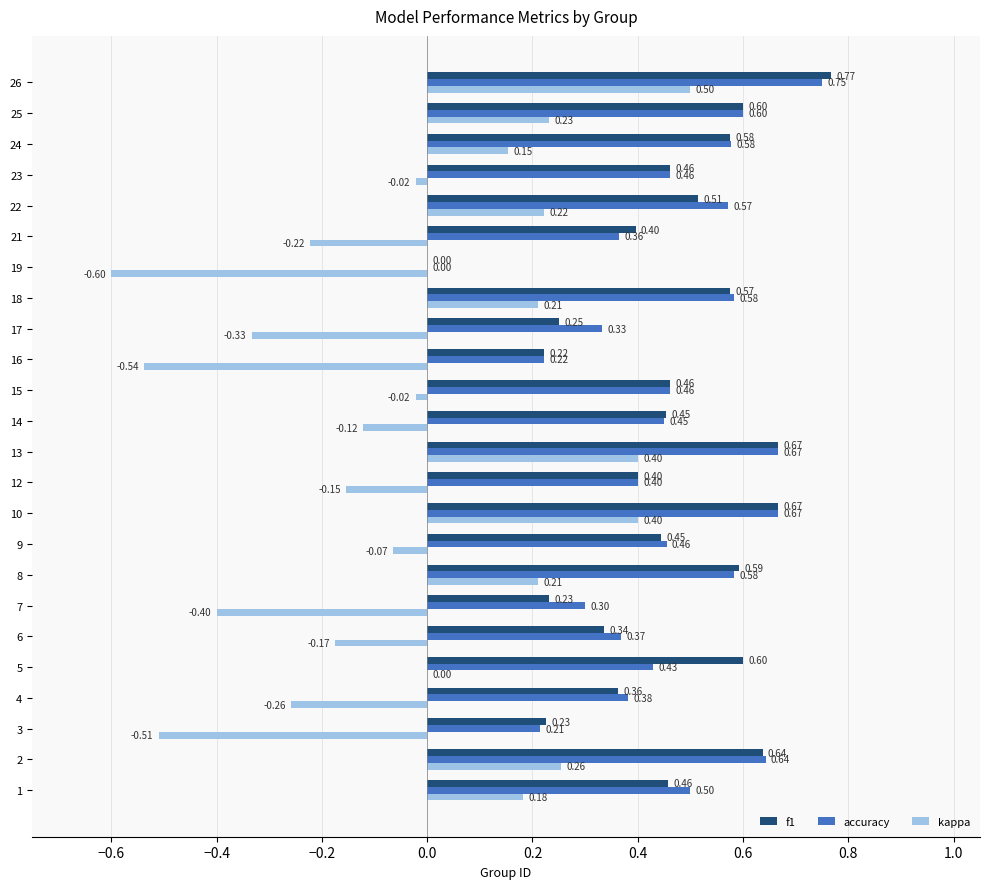

What is the sum of all f1 values?

10.9